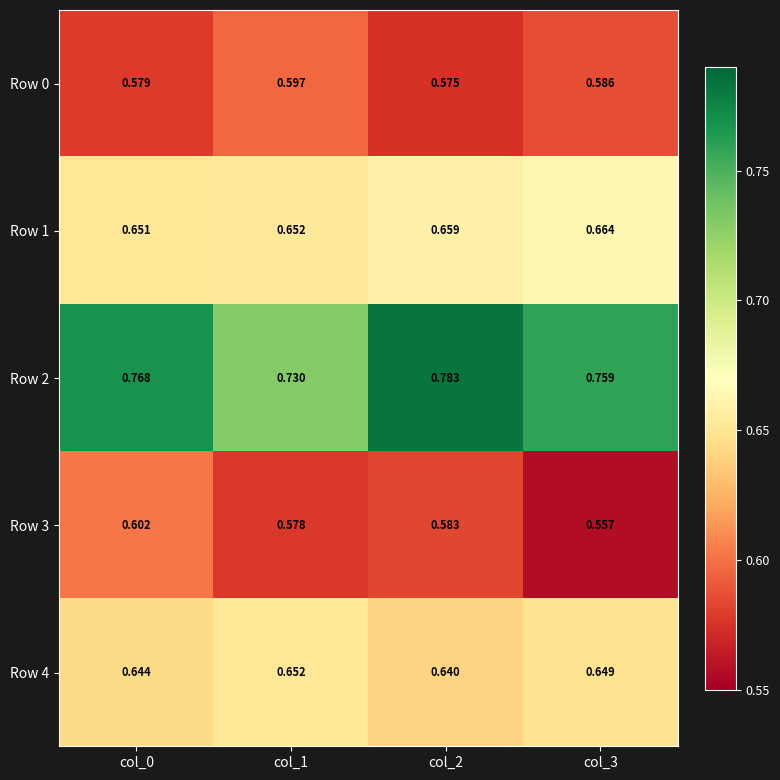

Is the value of Row 0 at col_1 greater than the value of Row 1 at col_1?

No